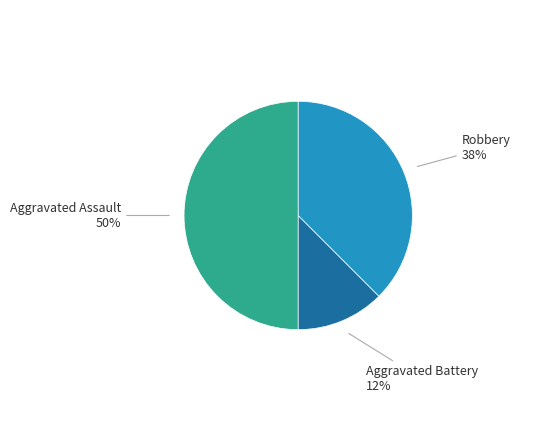

To the nearest percent, what is the average slice percentage?

33%